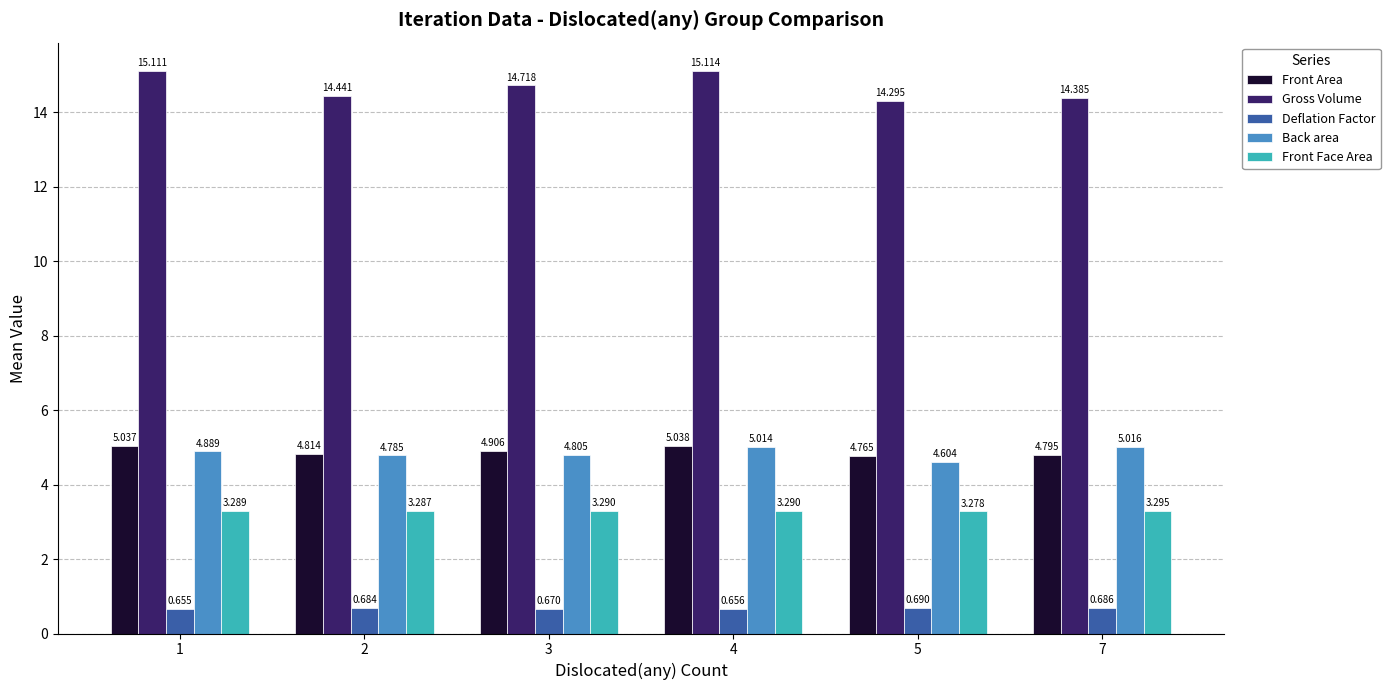

What is the difference between the highest and lowest values at 2?

13.8